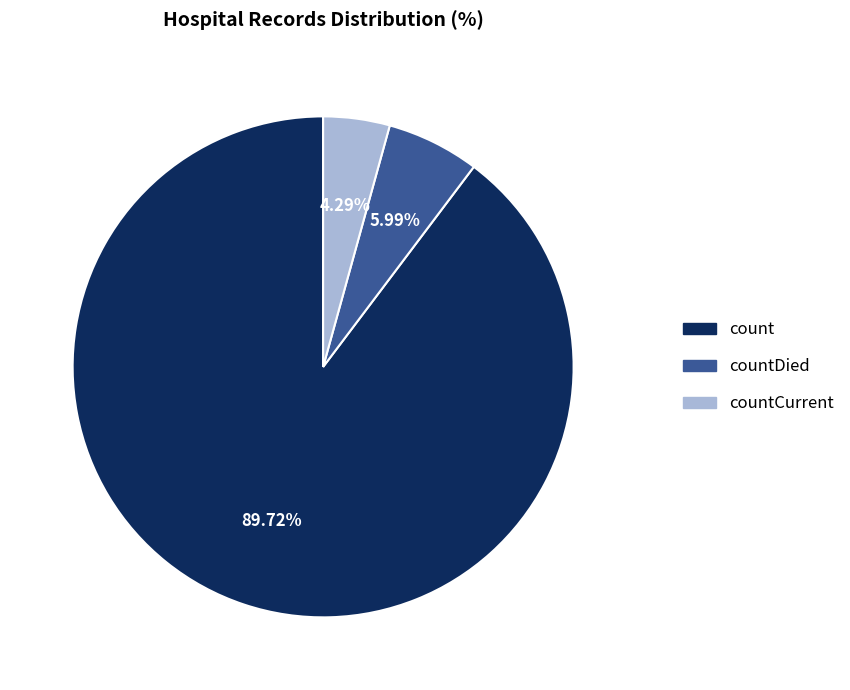

Count the number of slices in the pie.

3